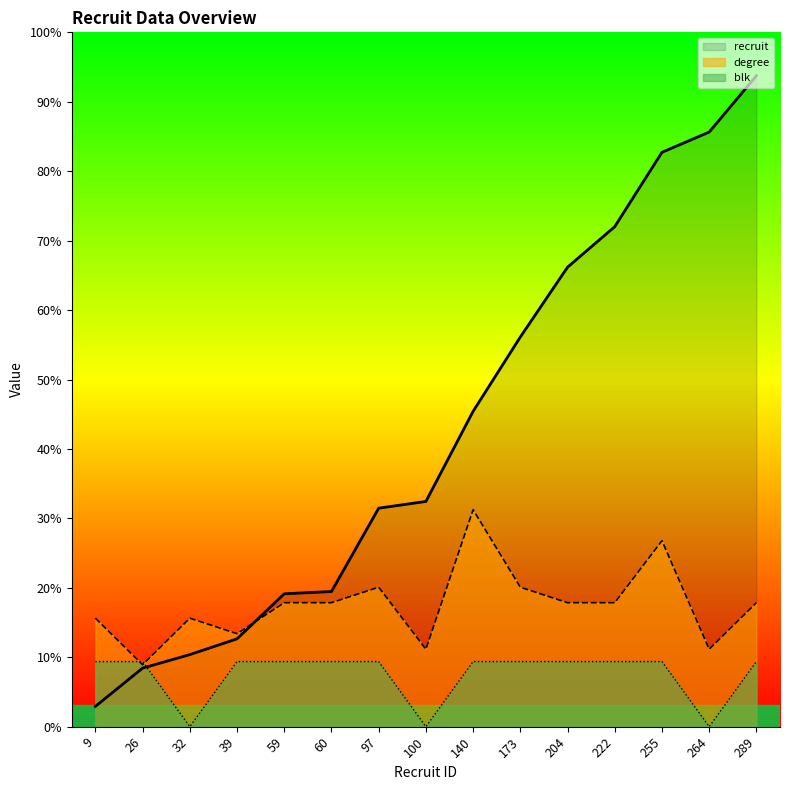

How many distinct data groups are displayed?

3